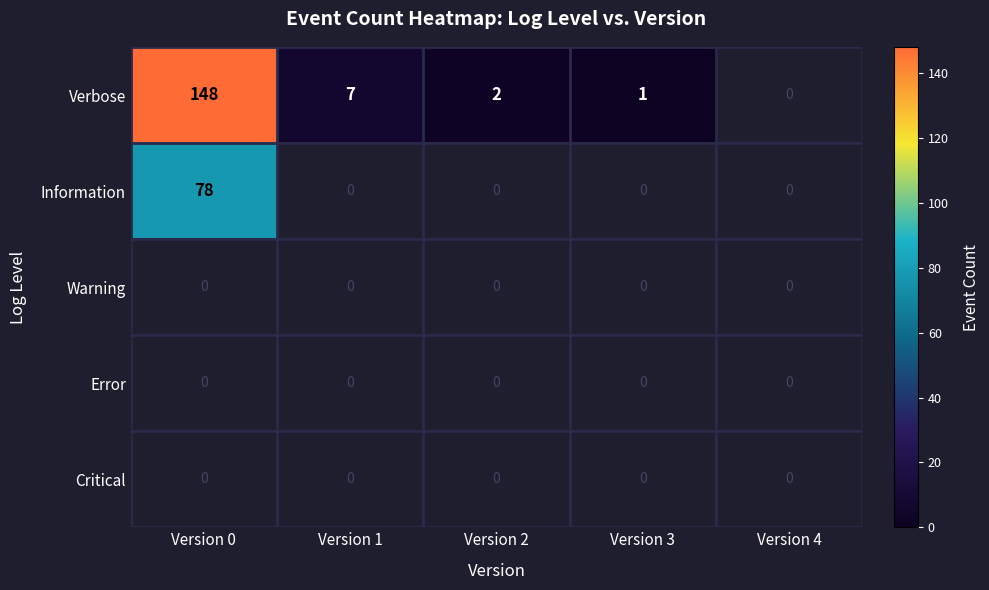

The Warning series shows 0 at Version 4. True or false?

True